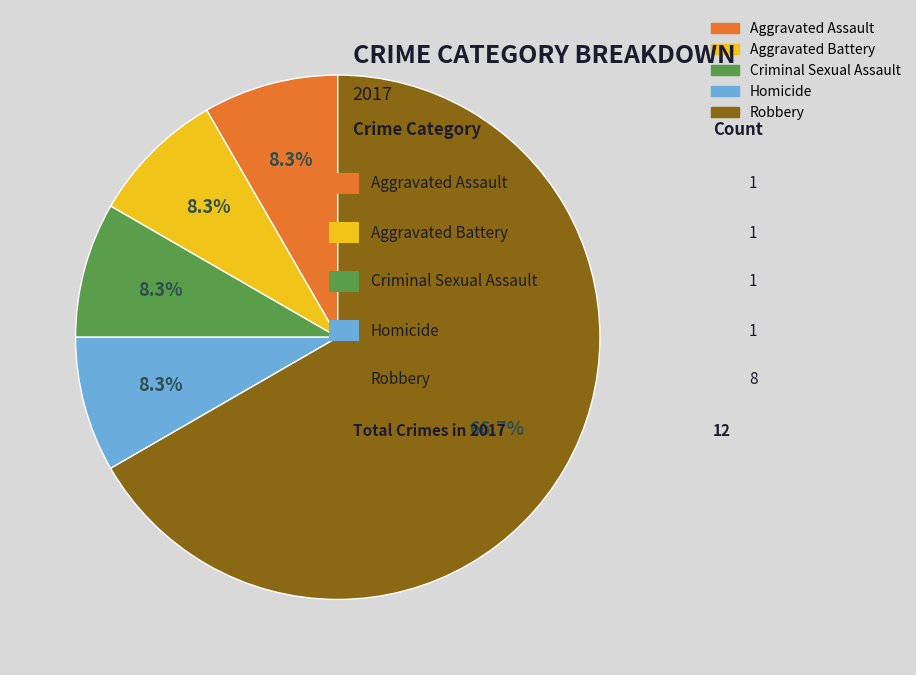

Approximately how many times larger is the value at Aggravated Assault compared to Robbery?

0.1